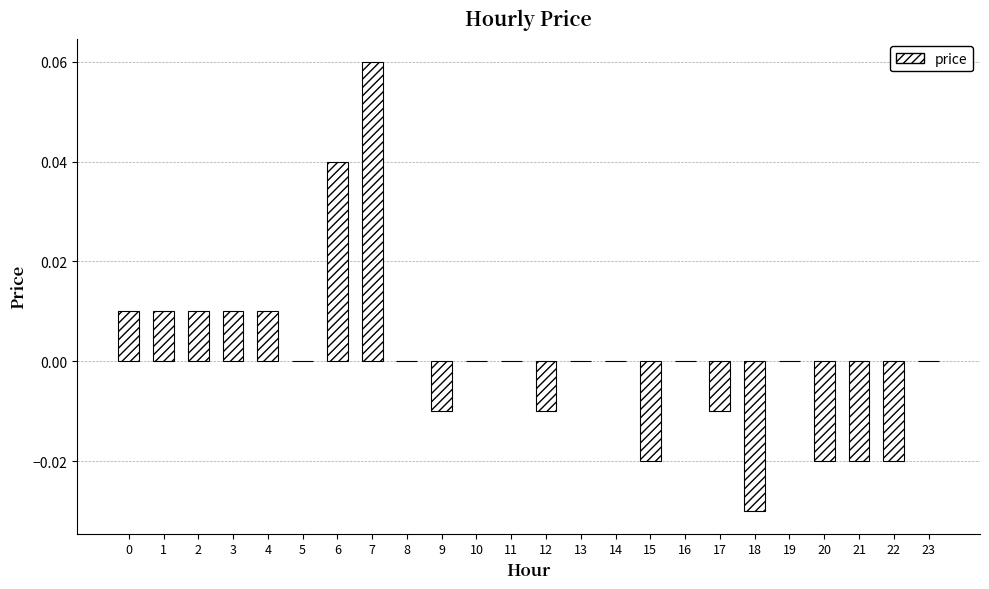

Which has a higher value, 20 or 5?

5